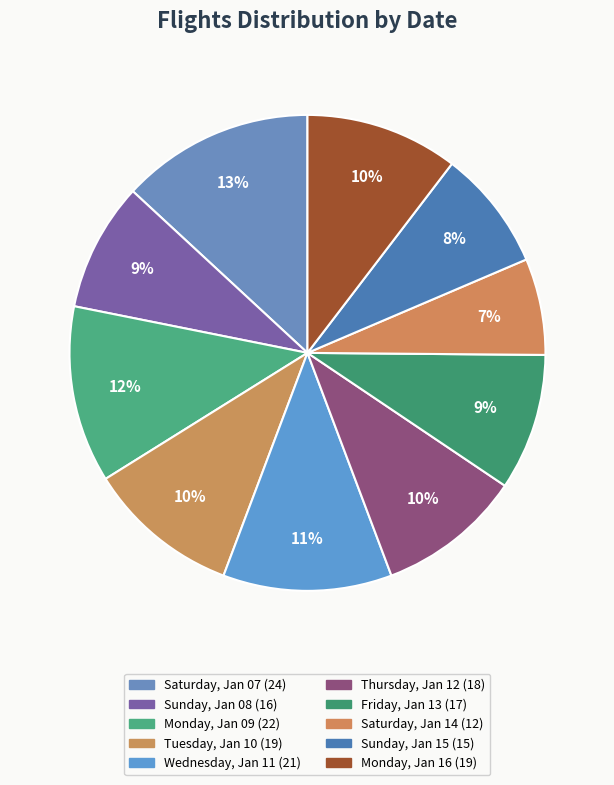

To the nearest percent, what is the combined percentage of Saturday, Jan 14 and Monday, Jan 16?

17%